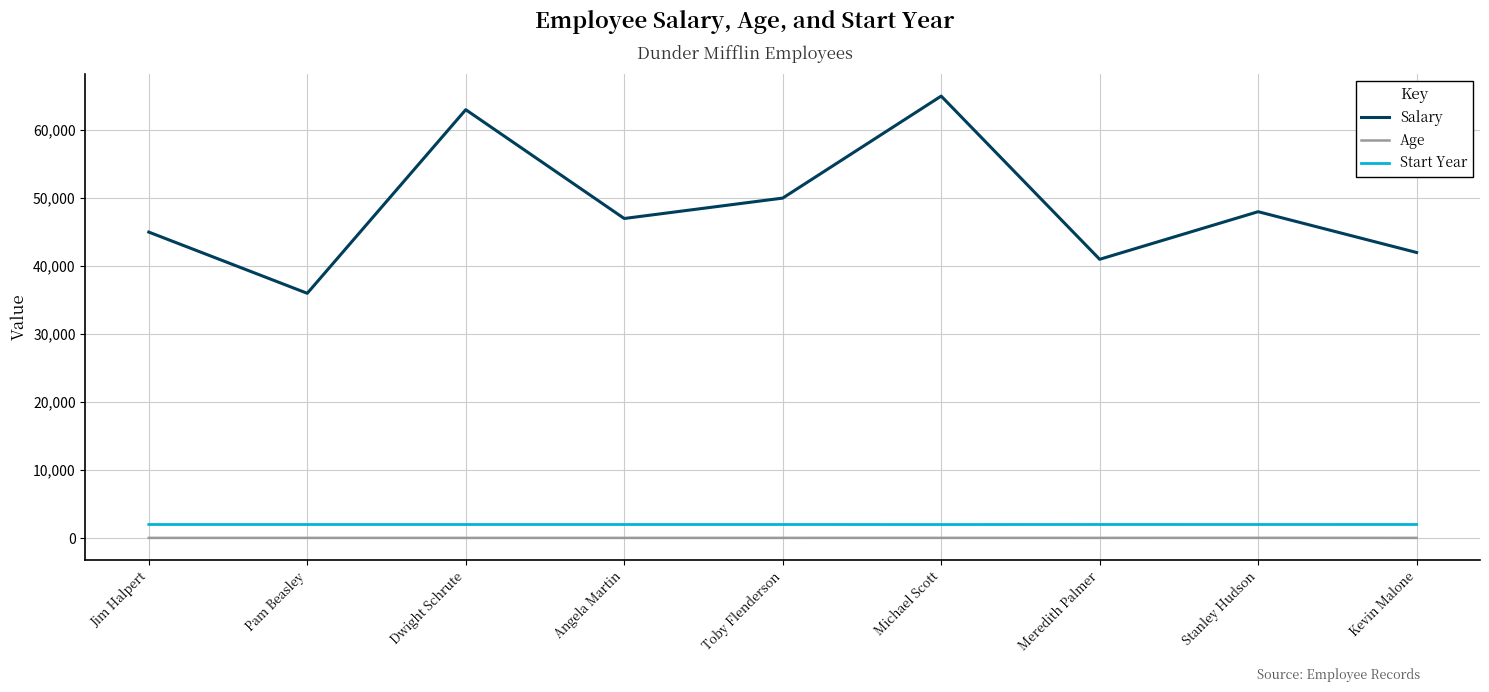

What is the highest value of the Salary series?

65000